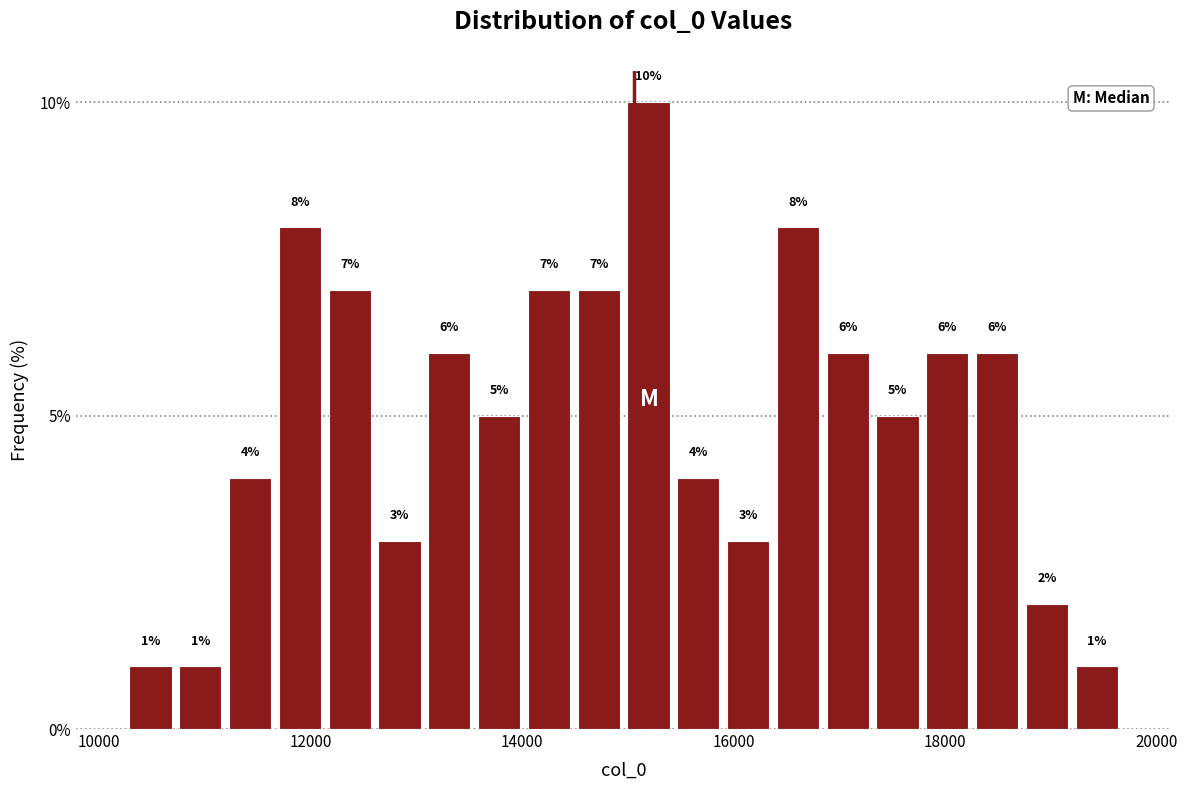

Read against the x-axis, roughly where is the centre of the tallest bar?

15200